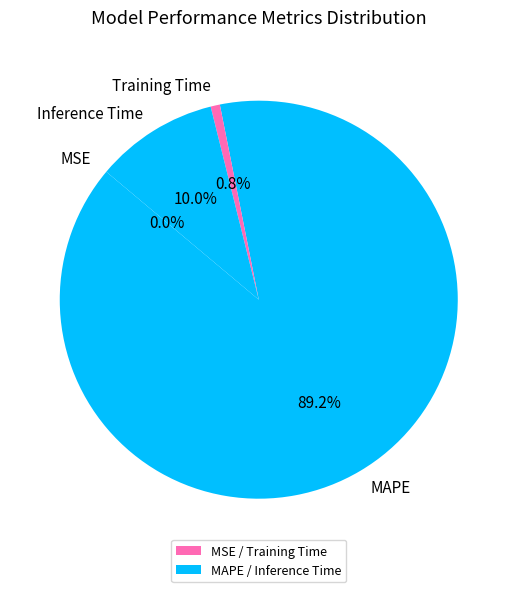

Which slice is the largest?

MAPE